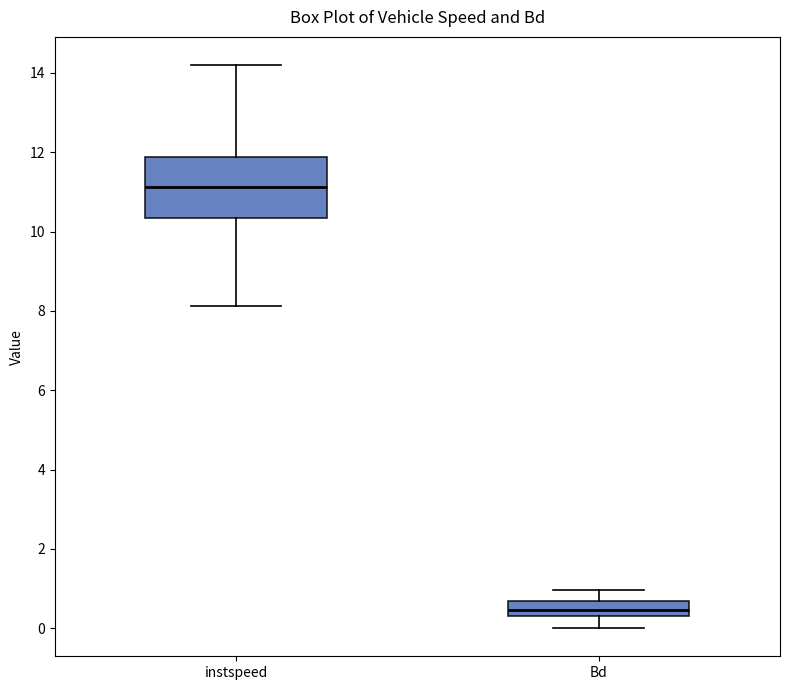

Reading left to right, transcribe this box plot: for each box, give where its median line is, the range the box spans, and where its two whiskers end, as read against the y-axis. The values are not printed on the chart, so give them approximately, as read against the axis.

instspeed: median 11.2, box 10.4 to 11.8, whiskers 8.2 to 14.2
Bd: median 0.4 (inside the box), box 0.4 to 0.6, whiskers 0.0 to 1.0